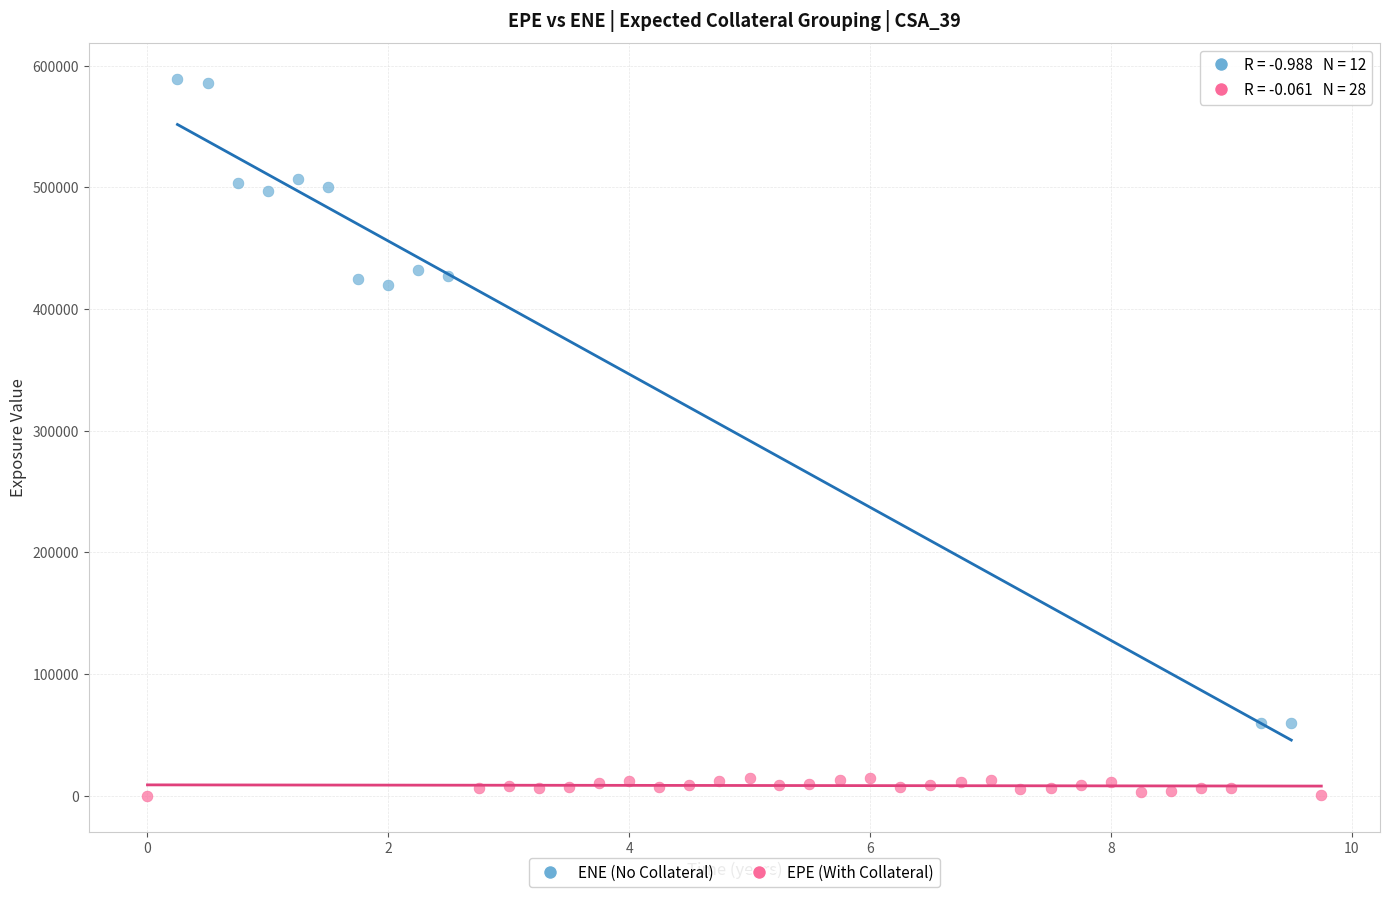

Which series has the widest spread of Y values?

ENE (No Collateral)